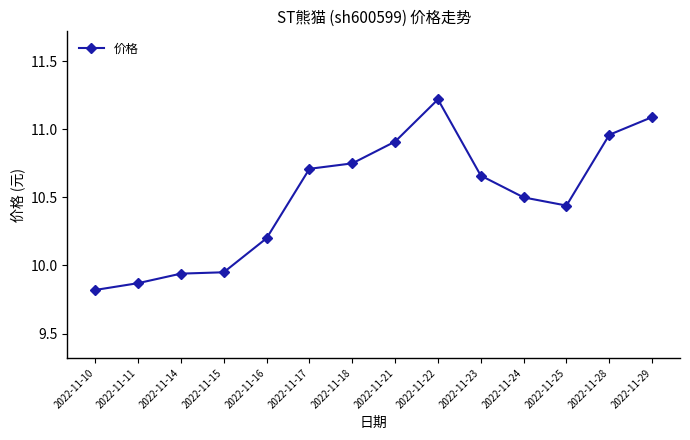

What is the value of the 9th point from the left?

11.2